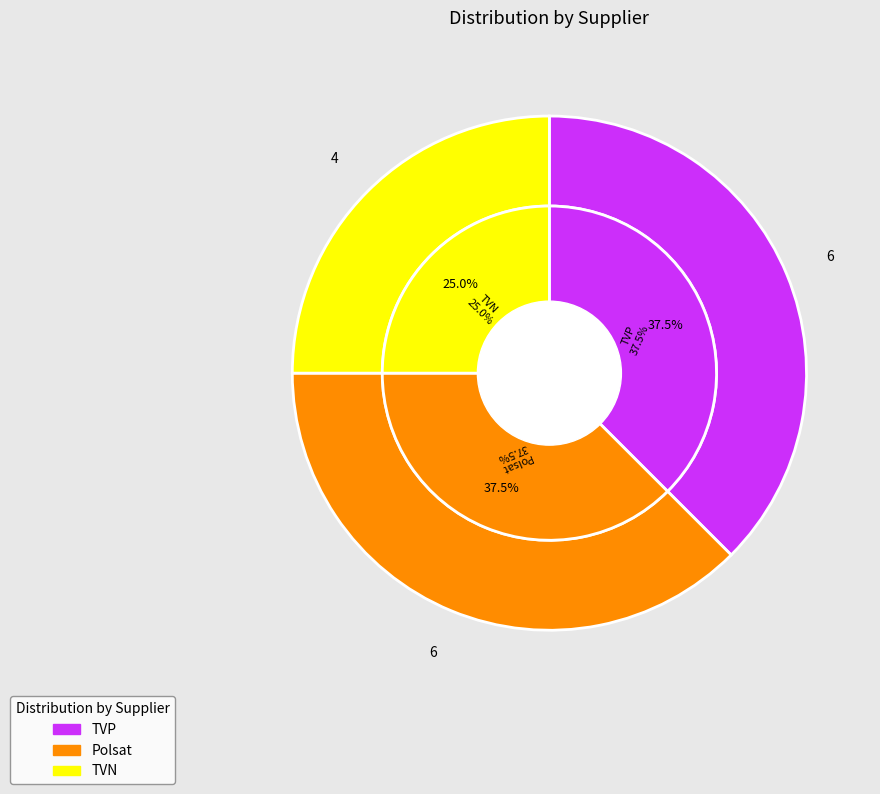

What is the total percentage of Polsat and TVP?

75.0%